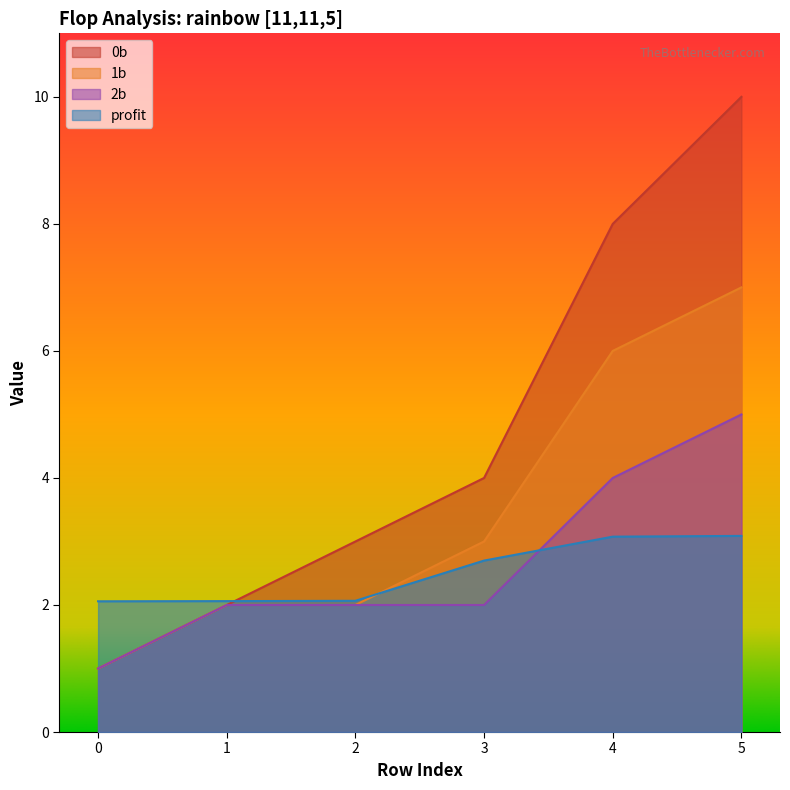

True or false: 1b has more than 0 points higher than both neighbors.

False